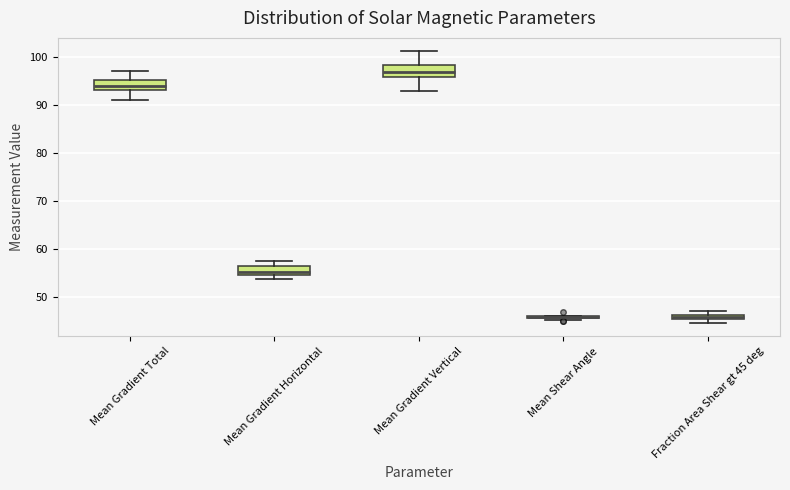

Where is the upper edge of the box for Mean Gradient Total on the y-axis? The values are not printed on the chart, so give them approximately, as read against the axis.

95